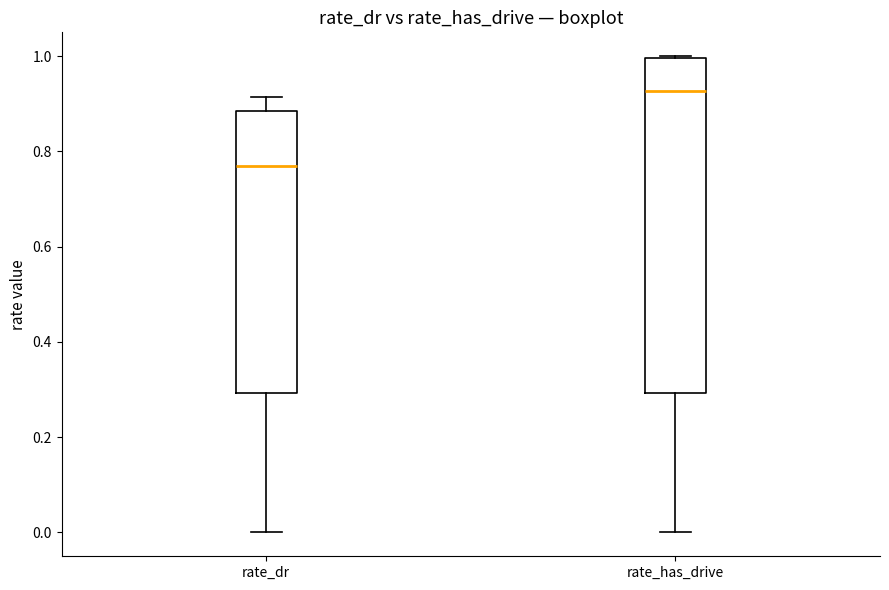

Which box has the highest median line?

rate_has_drive